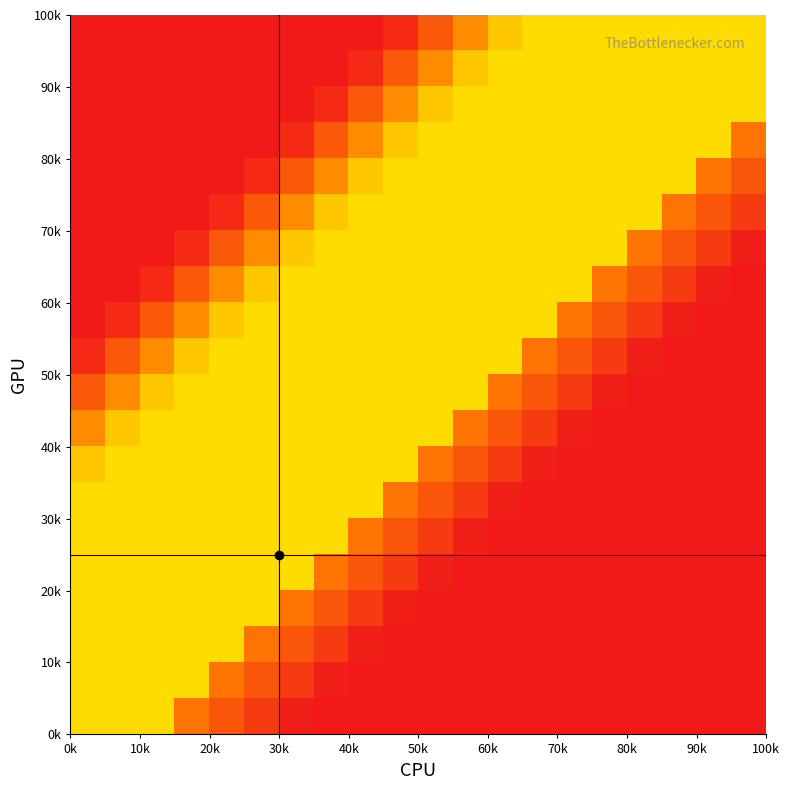

What is the minimum value shown in the chart?

-0.4